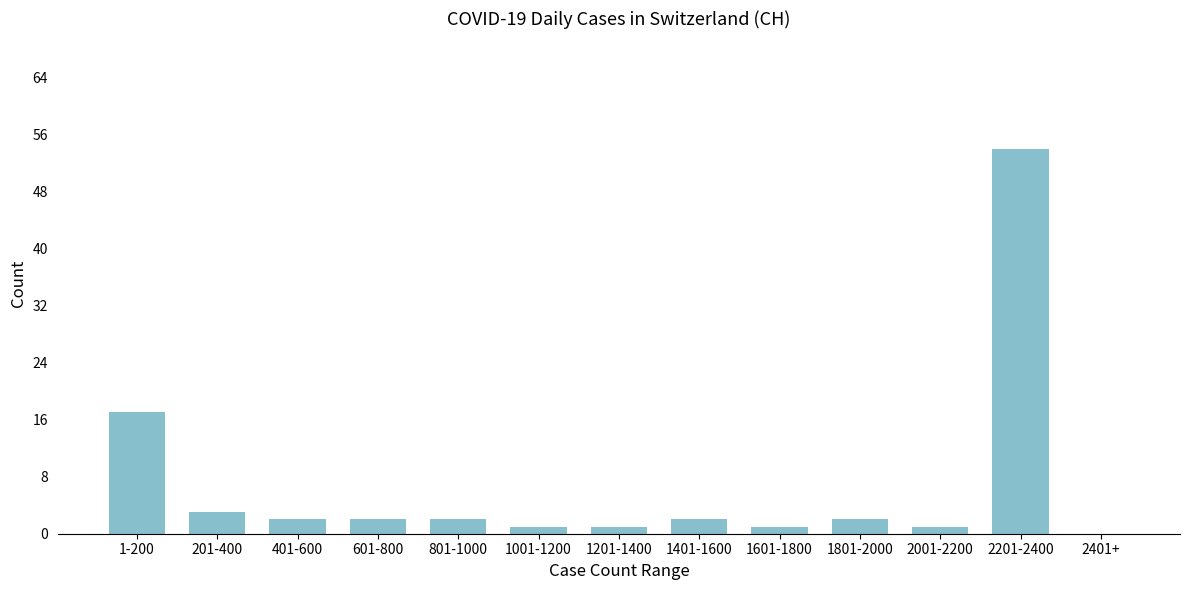

Reading left to right, transcribe all the data shown in this chart.

1-200=17	201-400=3	401-600=2	601-800=2	801-1000=2	1001-1200=1	1201-1400=1	1401-1600=2	1601-1800=1	1801-2000=2	2001-2200=1	2201-2400=54	2401+=0